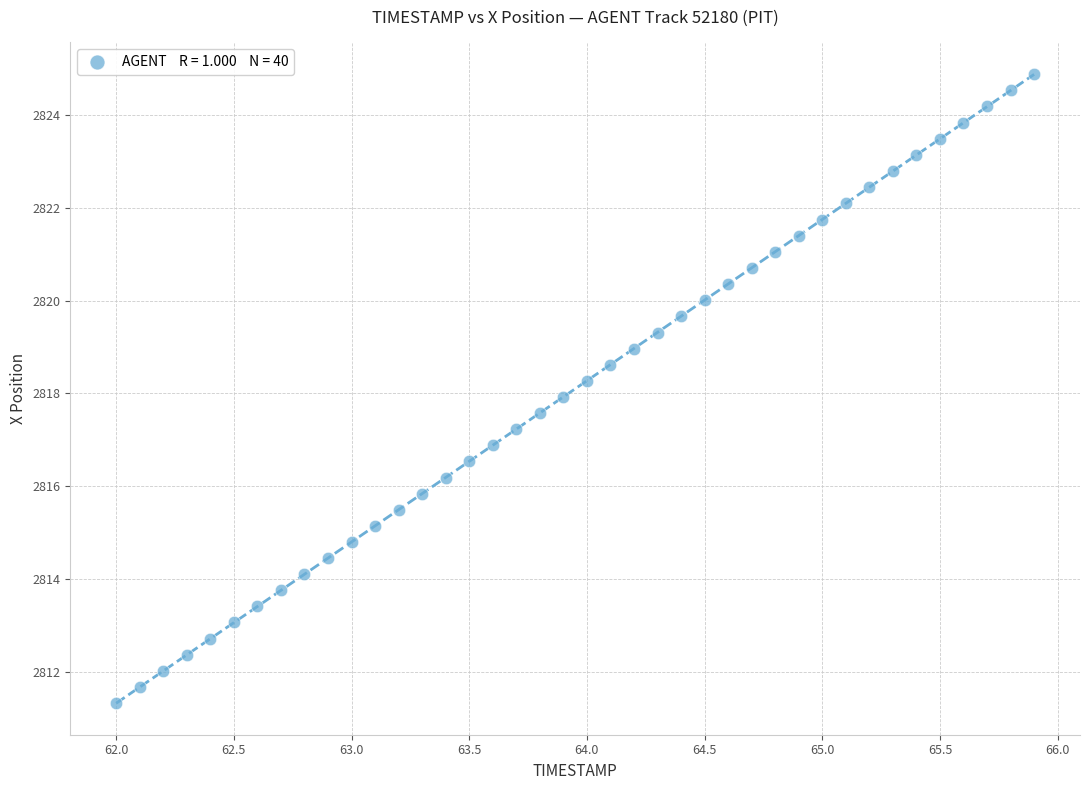

What is the range of X values (max minus min)?

3.9